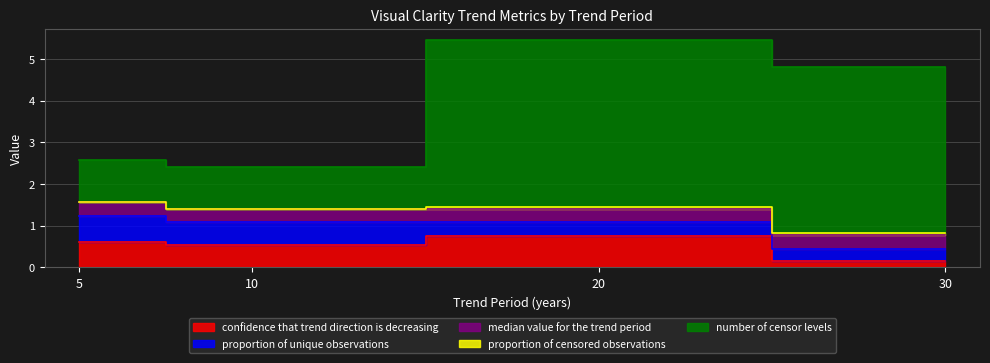

Rank the series by their maximum value, from lowest to highest.

proportion of censored observations, median value for the trend period, proportion of unique observations, confidence that trend direction is decreasing, number of censor levels